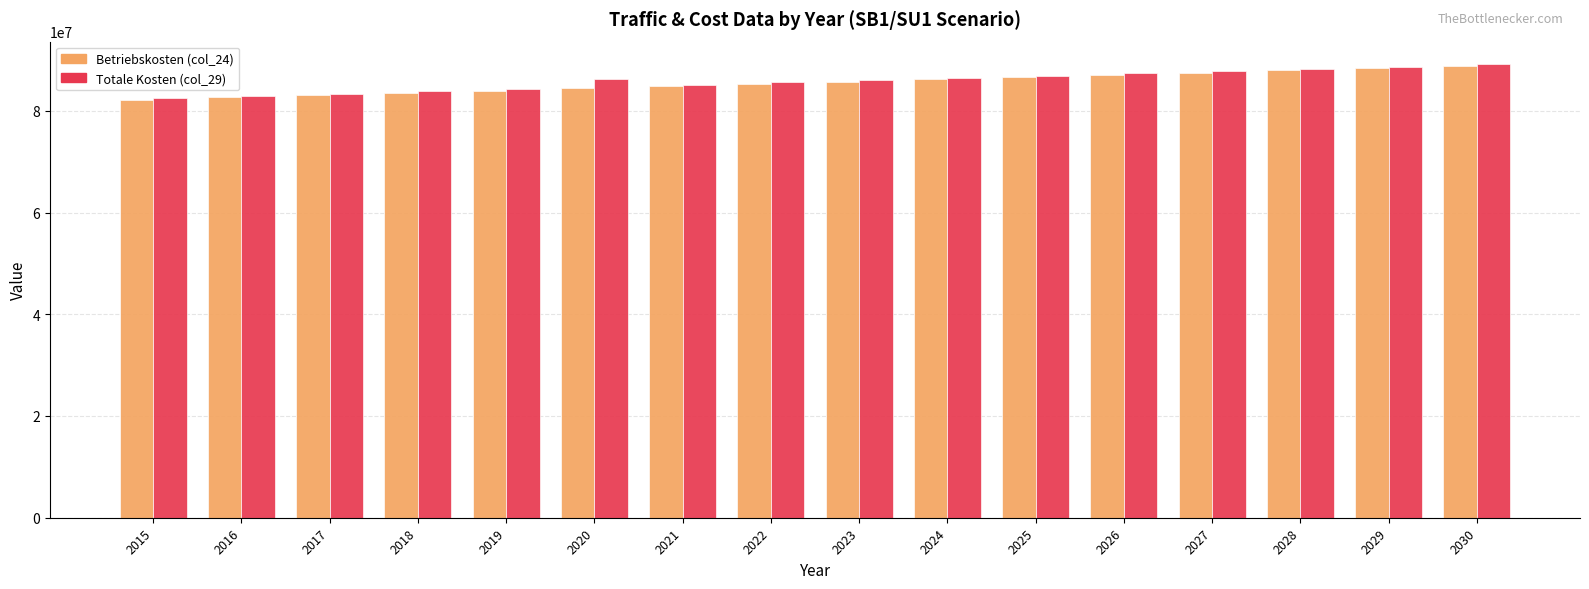

How many categories are shown in the chart?

16